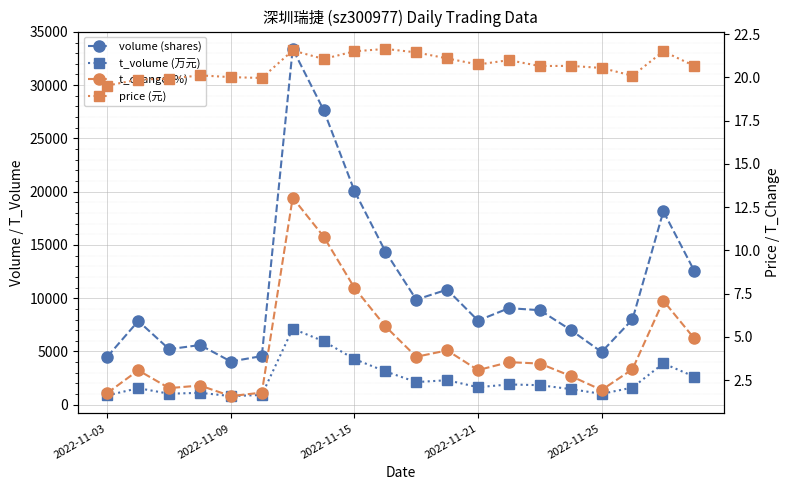

What is the sum of the t_change (%) values at 9 and 14?

9.1